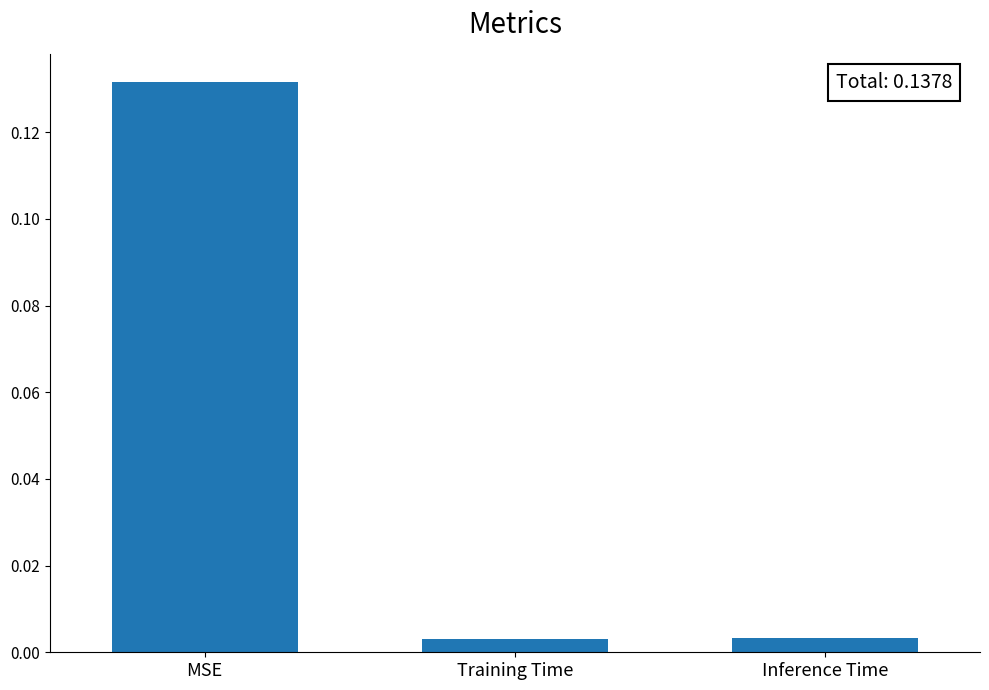

Which has a higher value, MSE or Training Time?

MSE